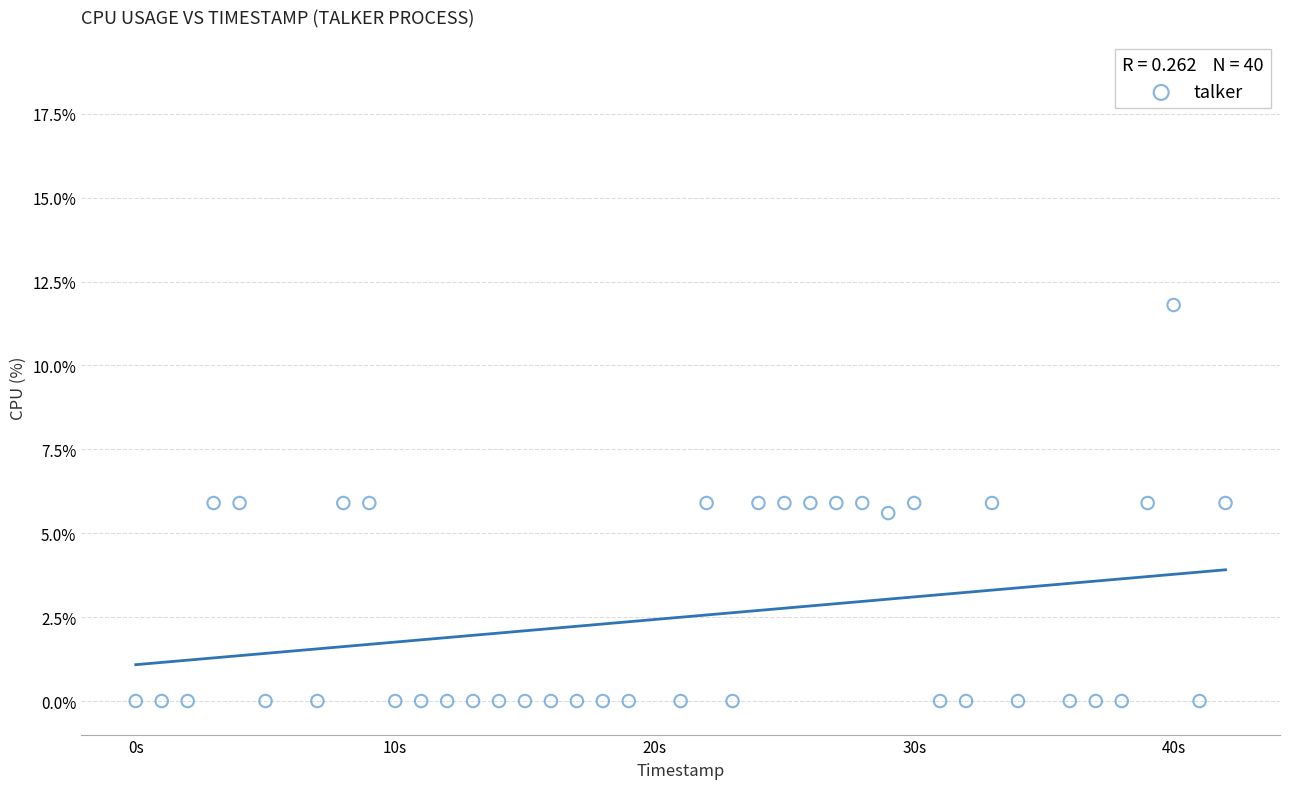

What is the range of Y values (max minus min)?

11.8